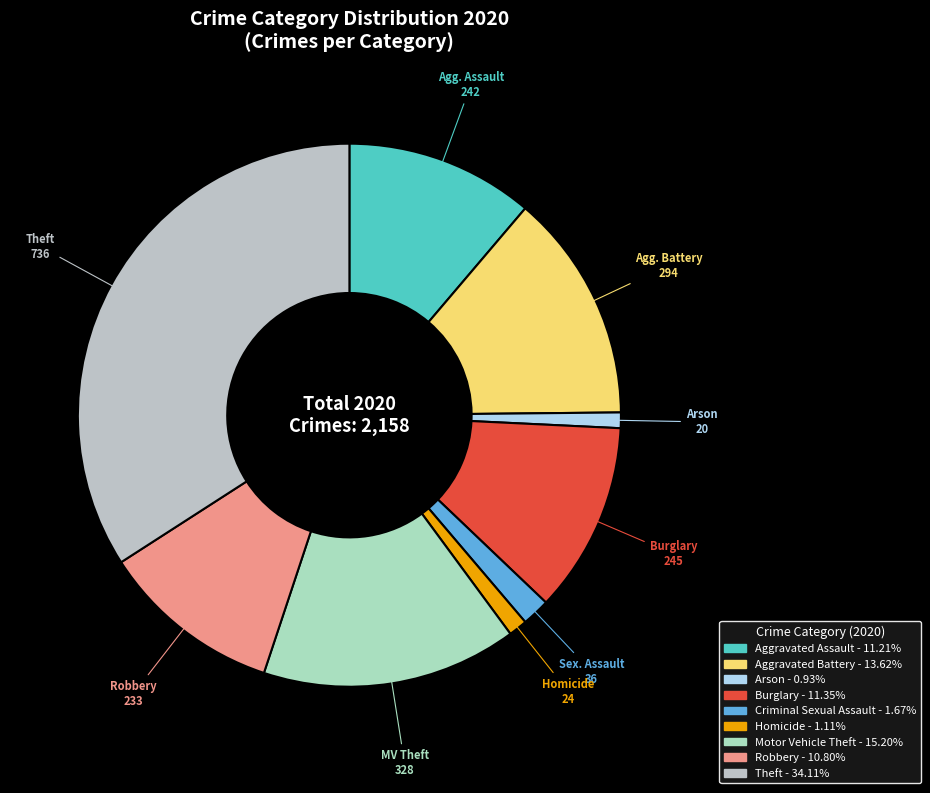

How much of the chart is everything except Homicide?

98.9%